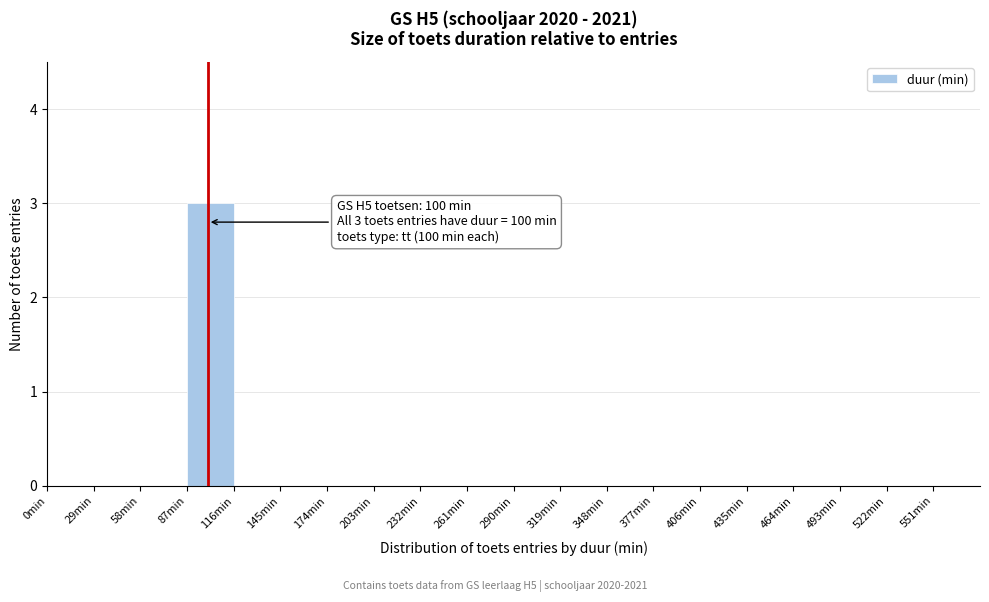

Over which range of the x-axis is the bar tallest?

87 to 116